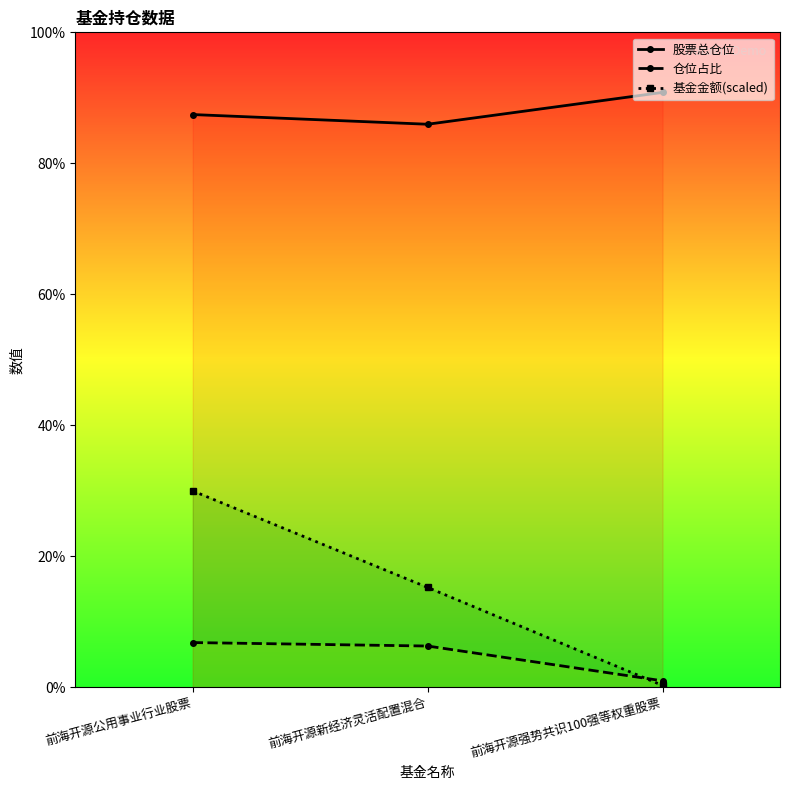

How many lines are shown in the chart?

3